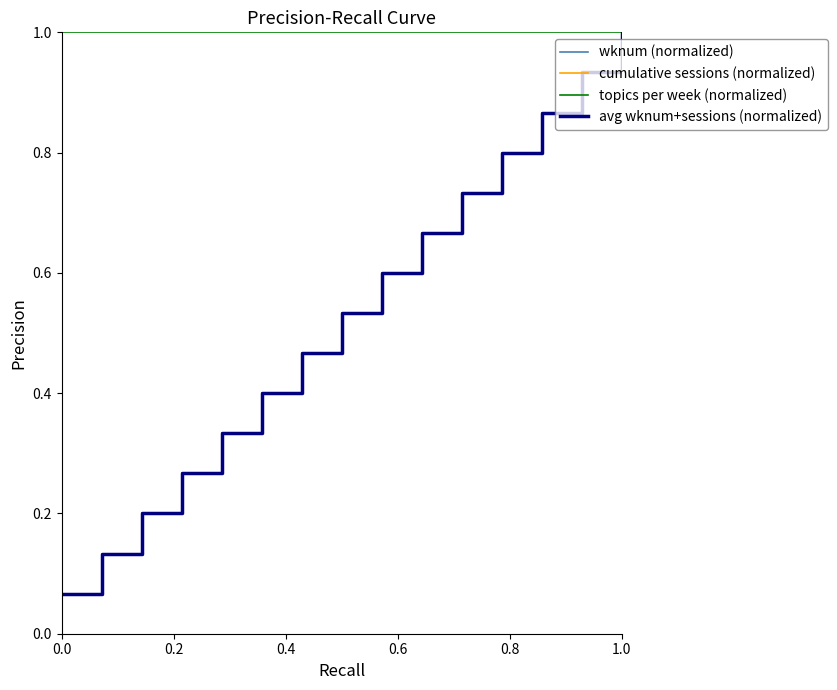

At how many categories does at least one series exceed 0?

15